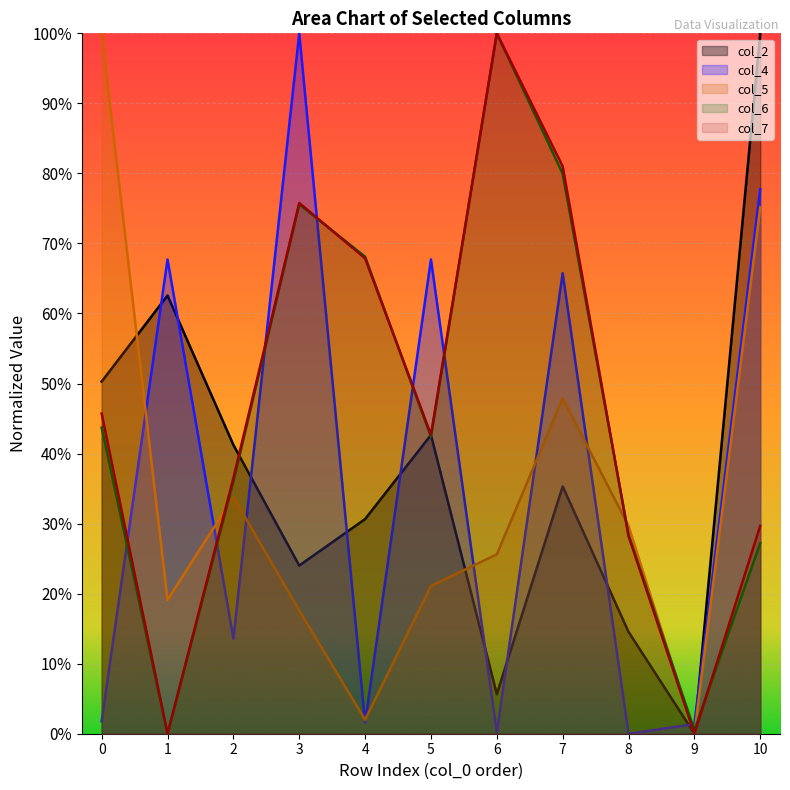

Where is col_6 nearest to the value 0?

1